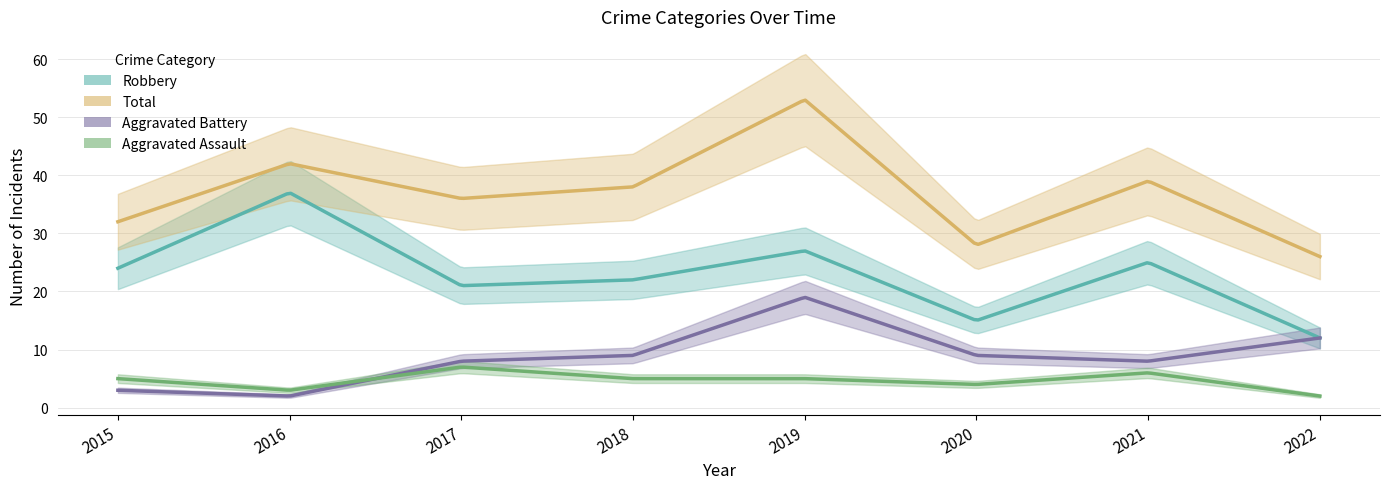

True or false: Total and Robbery cross at least once.

False